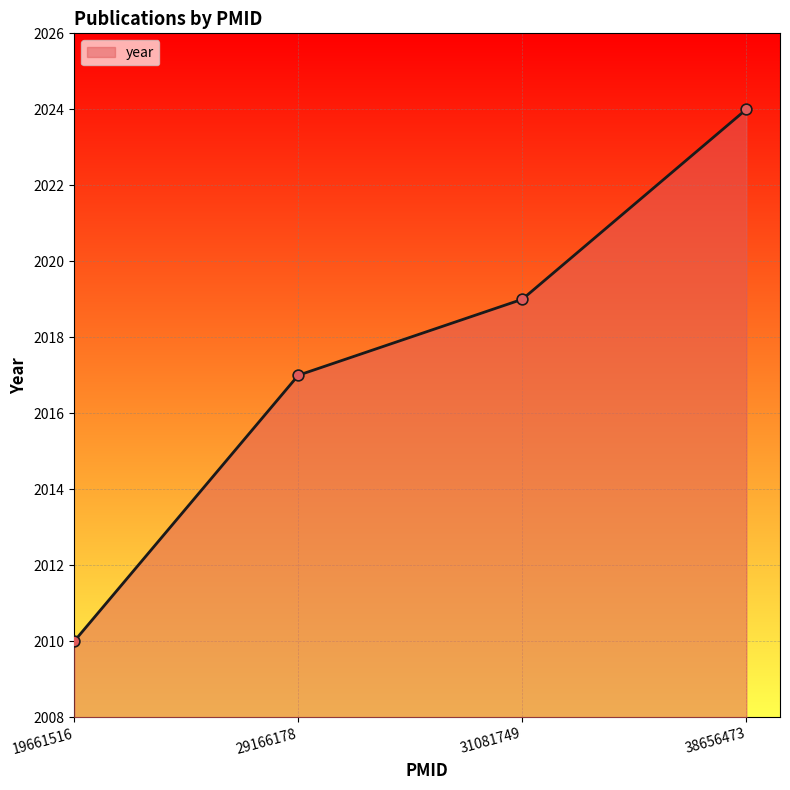

What is the change in value from 29166178 to 31081749?

+2